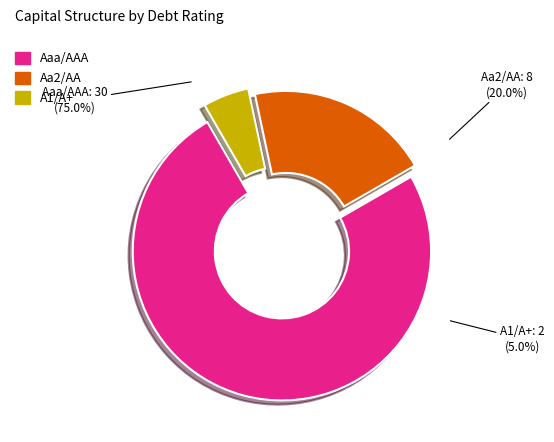

How much of the chart is everything except A1/A+?

95.0%